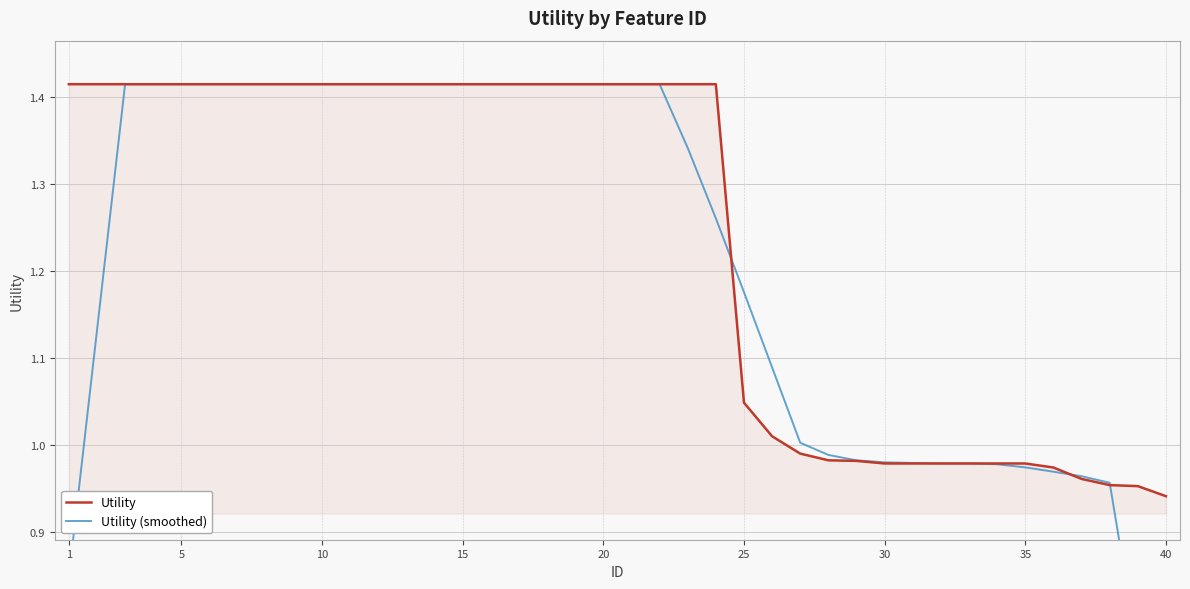

Which category has the lowest value in the Utility series?

40